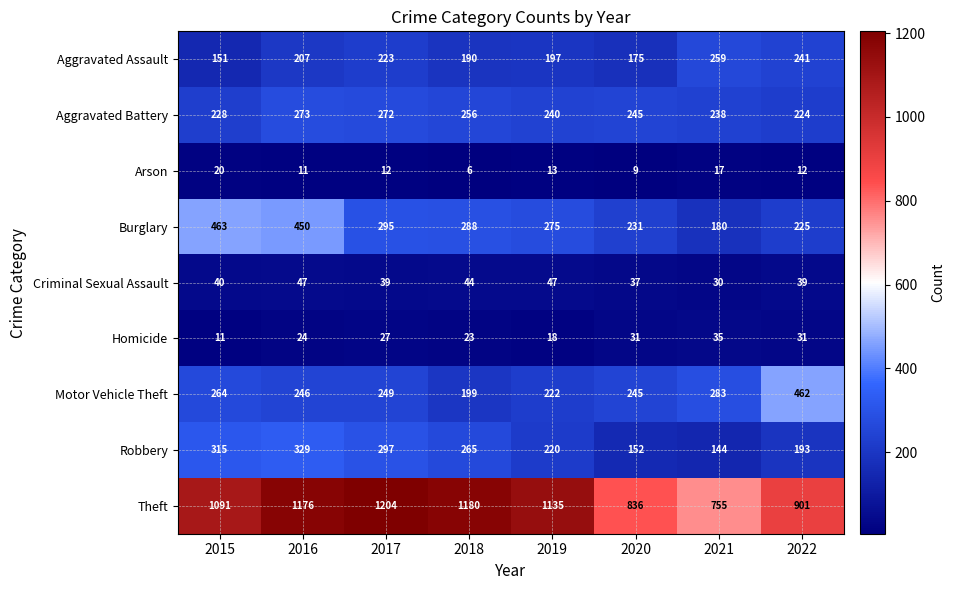

How many series are shown in this chart?

9